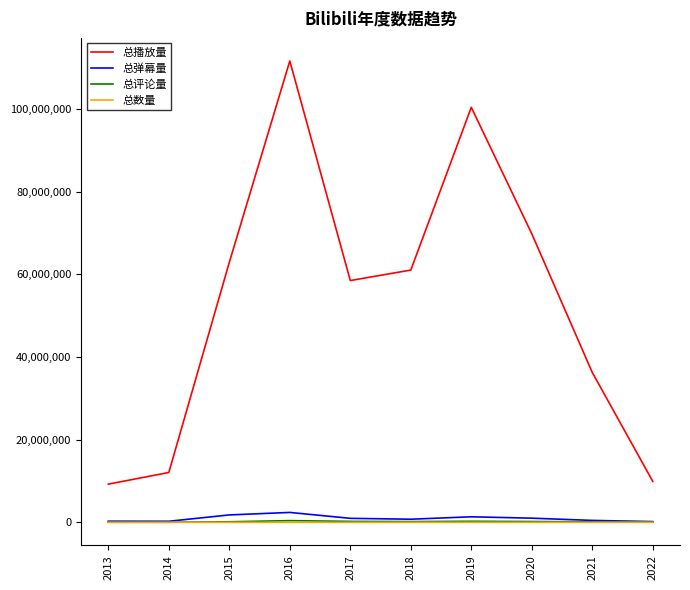

Does the chart have visible grid lines?

No